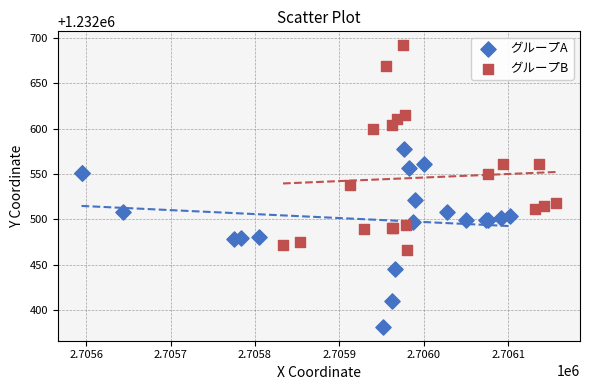

Which series reaches the minimum Y coordinate?

グループA